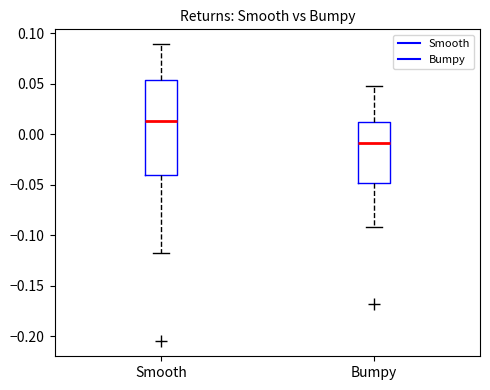

Where does the upper whisker of the box for Smooth end on the y-axis? The values are not printed on the chart, so give them approximately, as read against the axis.

0.090